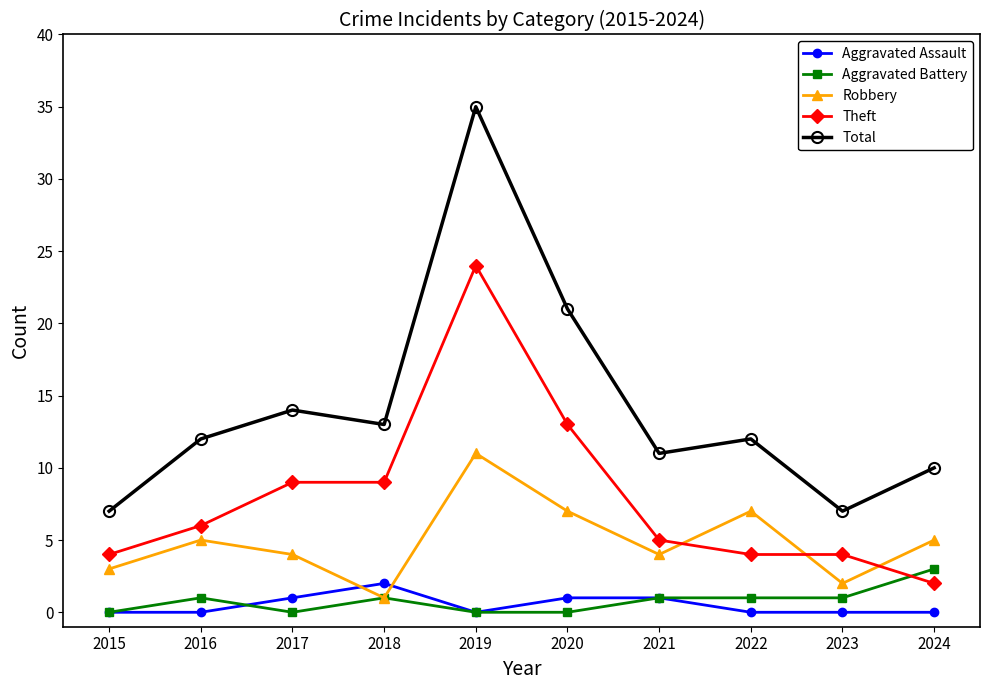

What is the spread (max minus min) of values at 2023?

7